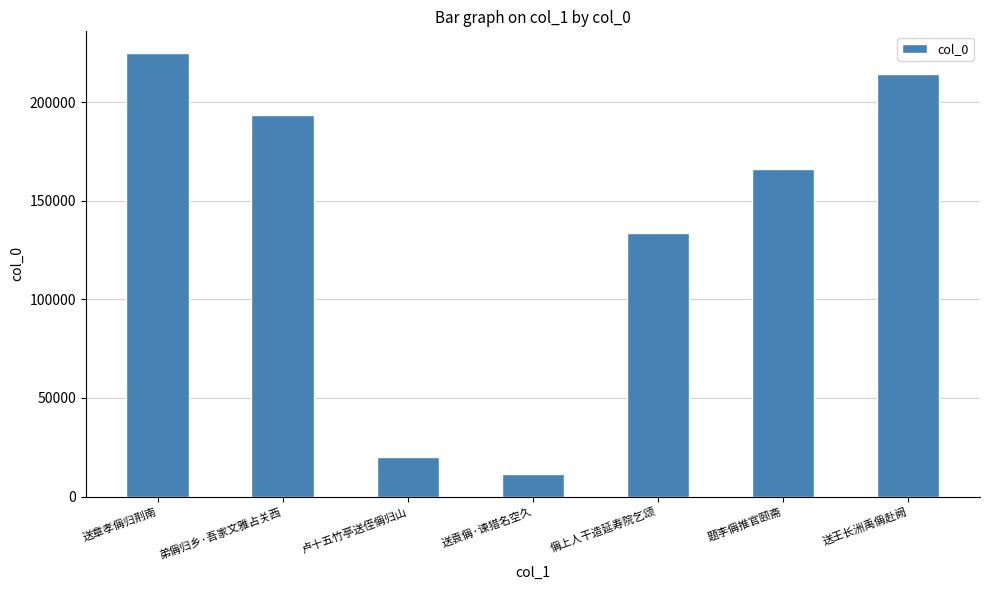

True or false: the data shows 193256 at 弟偁归乡·吾家文雅占关西.

True